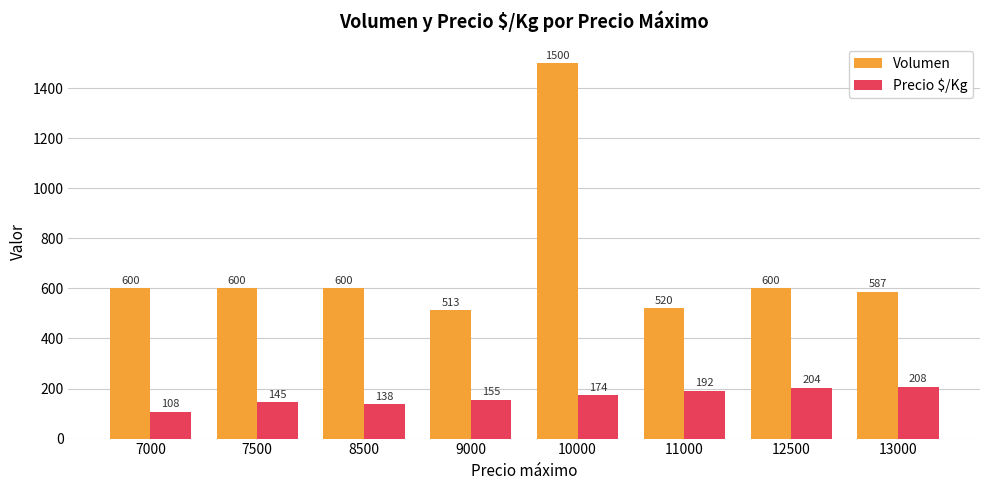

Rank the series at 11000 from highest to lowest value.

Volumen, Precio $/Kg